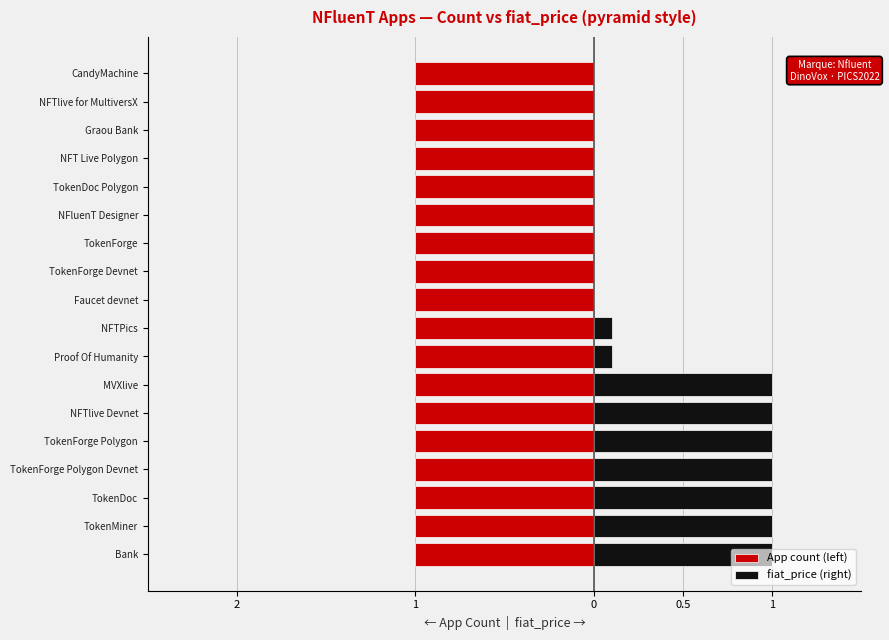

What are all the series names shown in the legend?

App count (left), fiat_price (right)